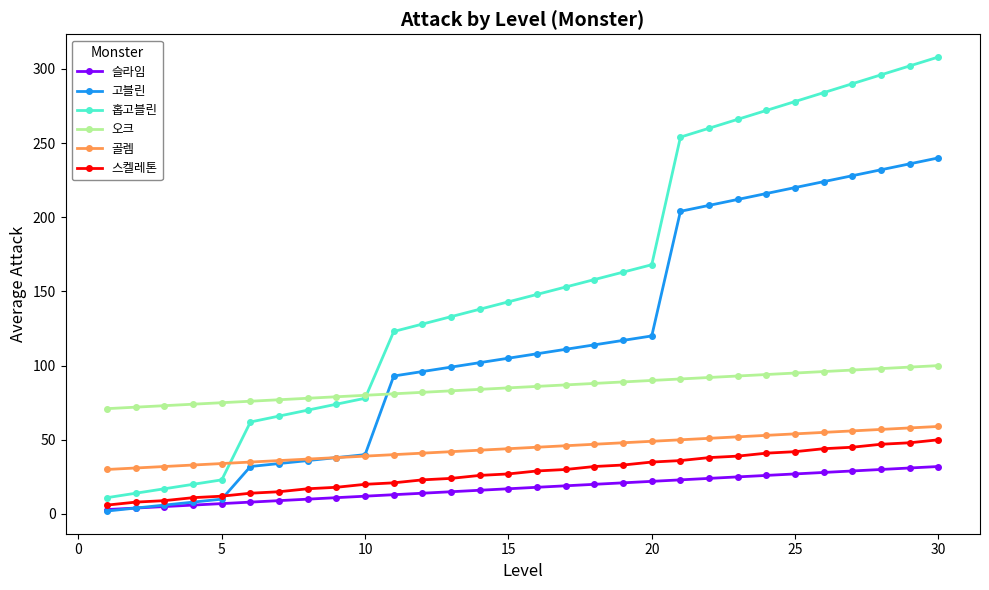

What is the minimum value for 스켈레톤?

6